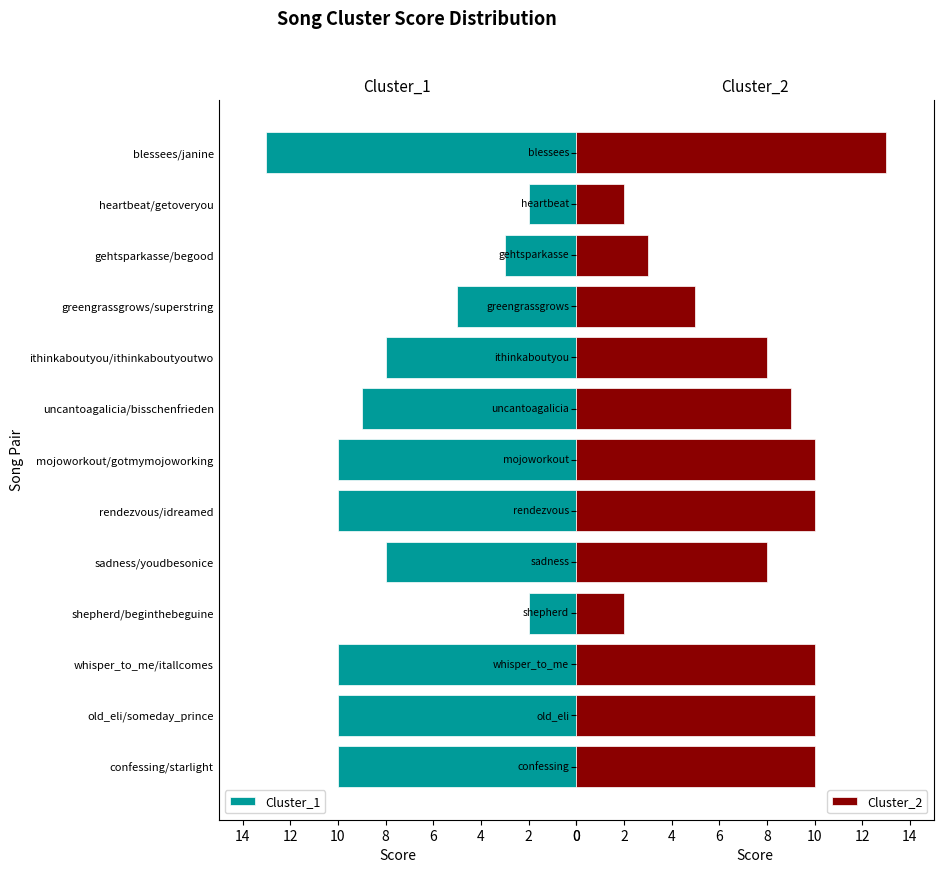

True or false: Cluster_1 has a value of 10 at whisper_to_me/itallcomes.

True